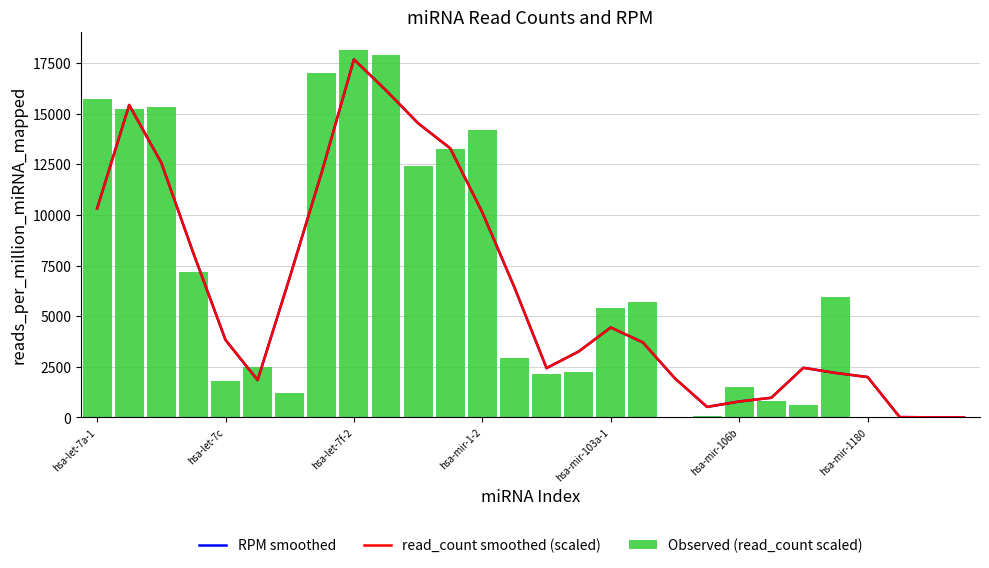

The value of Observed (read_count scaled) at hsa-let-7a-1 is 15714.4. True or false?

True